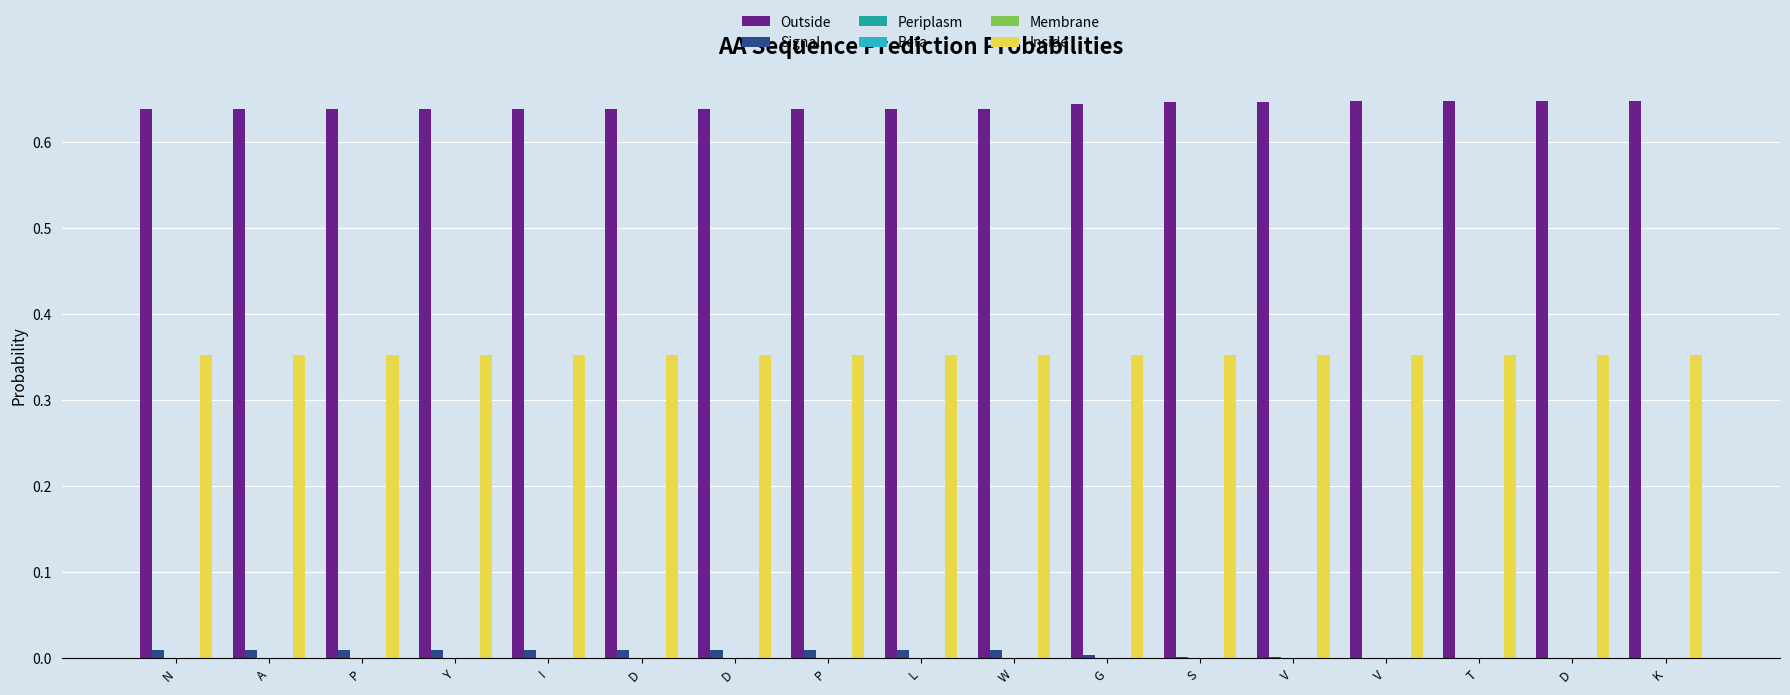

Reading left to right, list all the values displayed in this chart.

Outside: 0.6	0.6	0.6	0.6	0.6	0.6	0.6	0.6	0.6	0.6	0.6	0.6	0.6	0.6	0.6	0.6	0.6
Signal: 0.0	0.0	0.0	0.0	0.0	0.0	0.0	0.0	0.0	0.0	0.0	0.0	0.0	0.0	0.0	0.0	0.0
Periplasm: 0.0	0.0	0.0	0.0	0.0	0.0	0.0	0.0	0.0	0.0	0.0	0.0	0.0	0.0	0.0	0.0	0.0
Beta: 0.0	0.0	0.0	0.0	0.0	0.0	0.0	0.0	0.0	0.0	0.0	0.0	0.0	0.0	0.0	0.0	0.0
Membrane: 0.0	0.0	0.0	0.0	0.0	0.0	0.0	0.0	0.0	0.0	0.0	0.0	0.0	0.0	0.0	0.0	0.0
Inside: 0.4	0.4	0.4	0.4	0.4	0.4	0.4	0.4	0.4	0.4	0.4	0.4	0.4	0.4	0.4	0.4	0.4